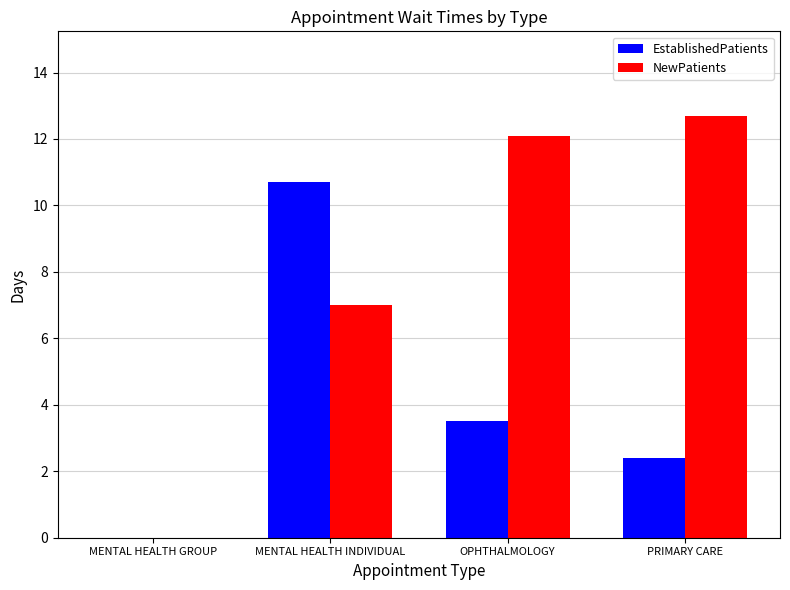

Between MENTAL HEALTH GROUP and MENTAL HEALTH INDIVIDUAL, which series saw the biggest shift?

EstablishedPatients